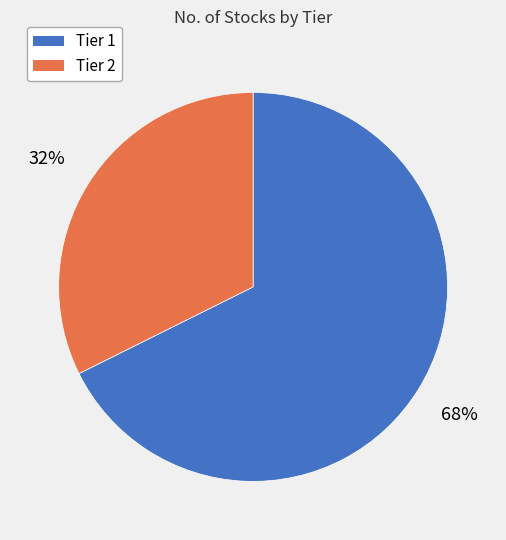

What is the ratio of the value at Tier 2 to the value at Tier 1?

0.5